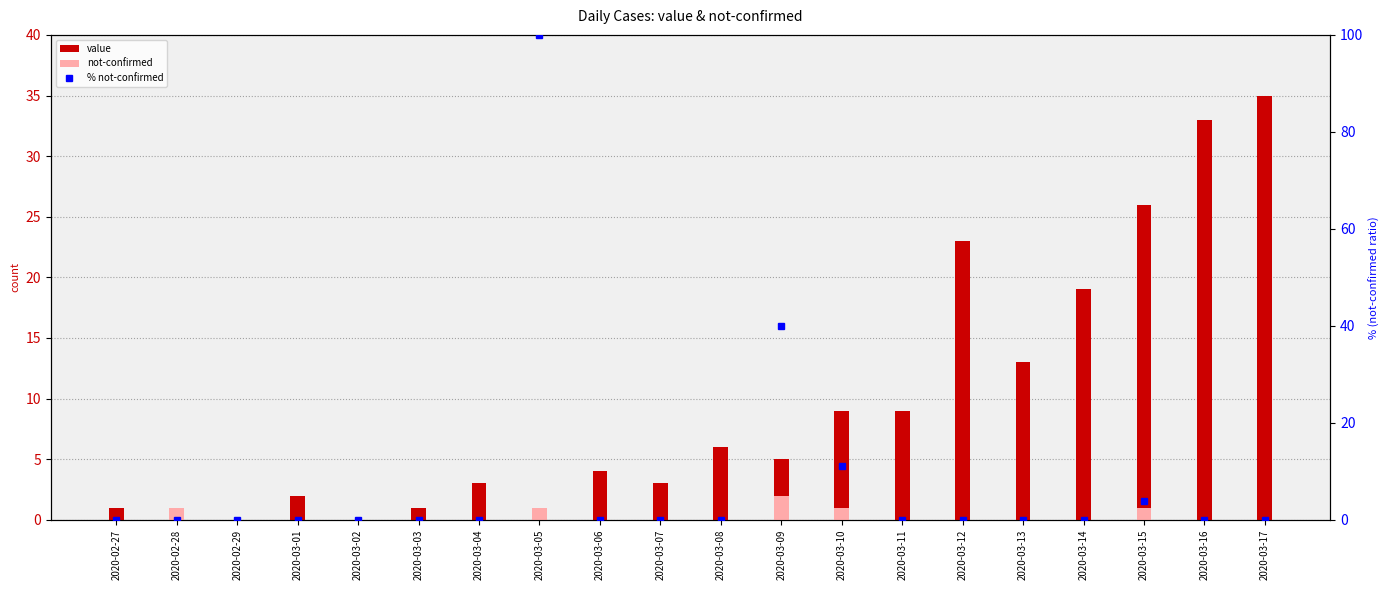

Which series has the largest total across all categories?

value